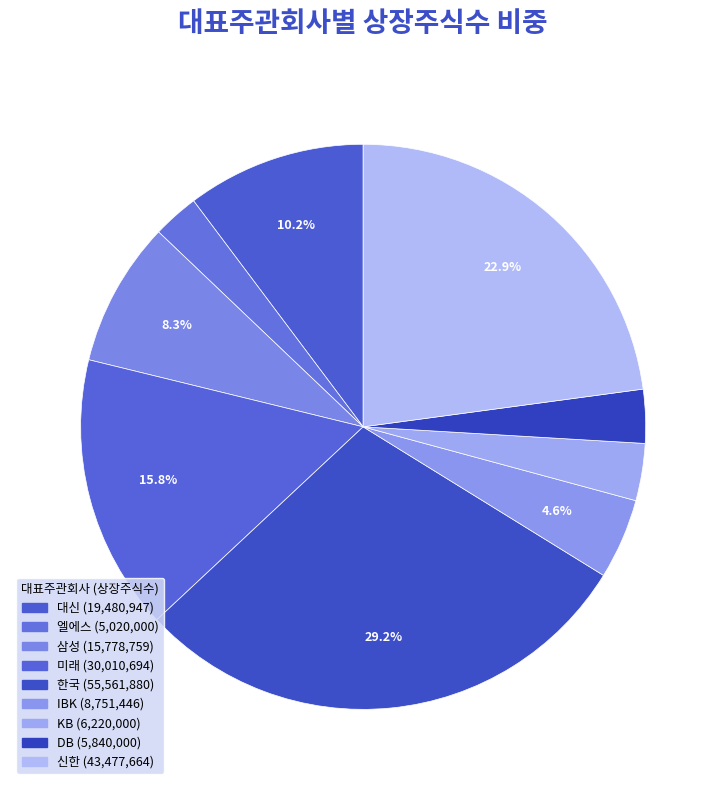

What is the largest slice in the pie chart?

한국